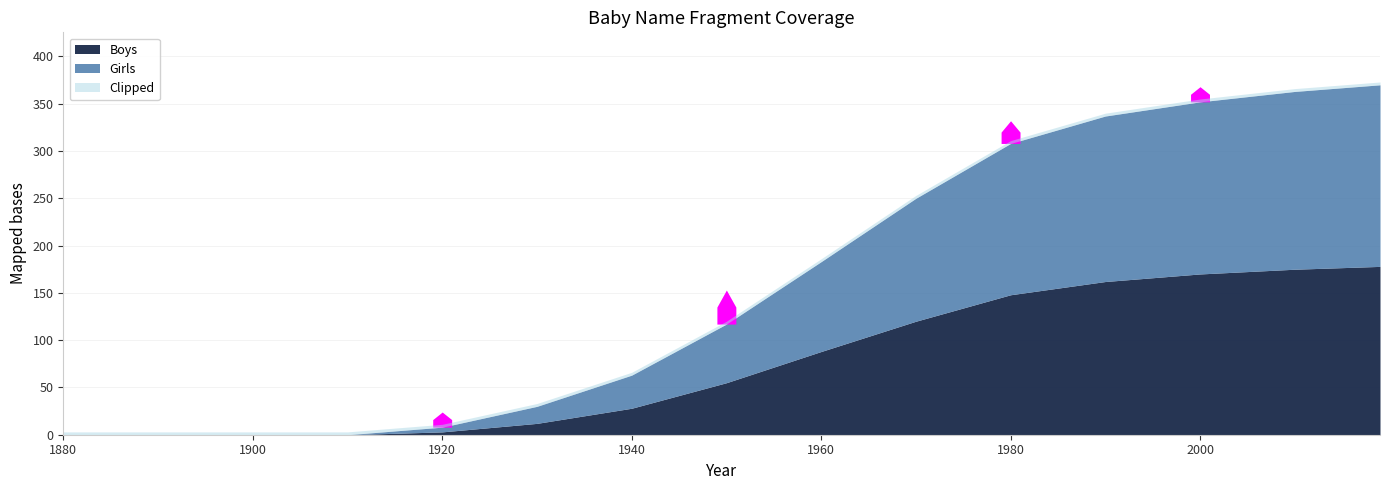

Which series changed the most between 1910 and 1960?

Girls